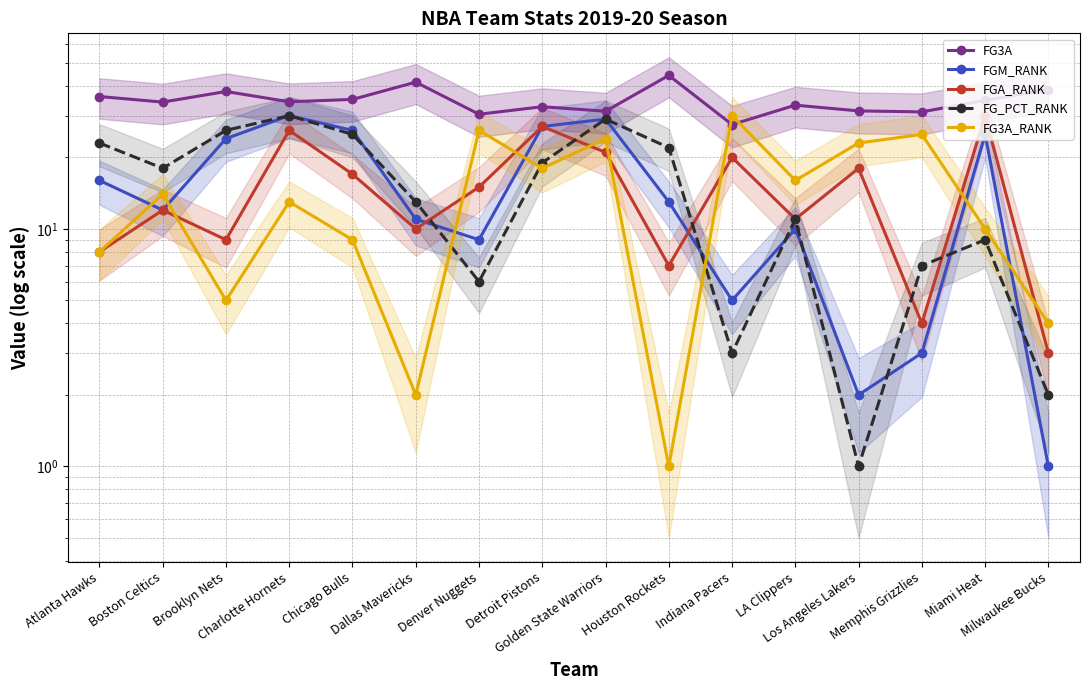

What are all the series names shown in the legend?

FG3A, FGM_RANK, FGA_RANK, FG_PCT_RANK, FG3A_RANK